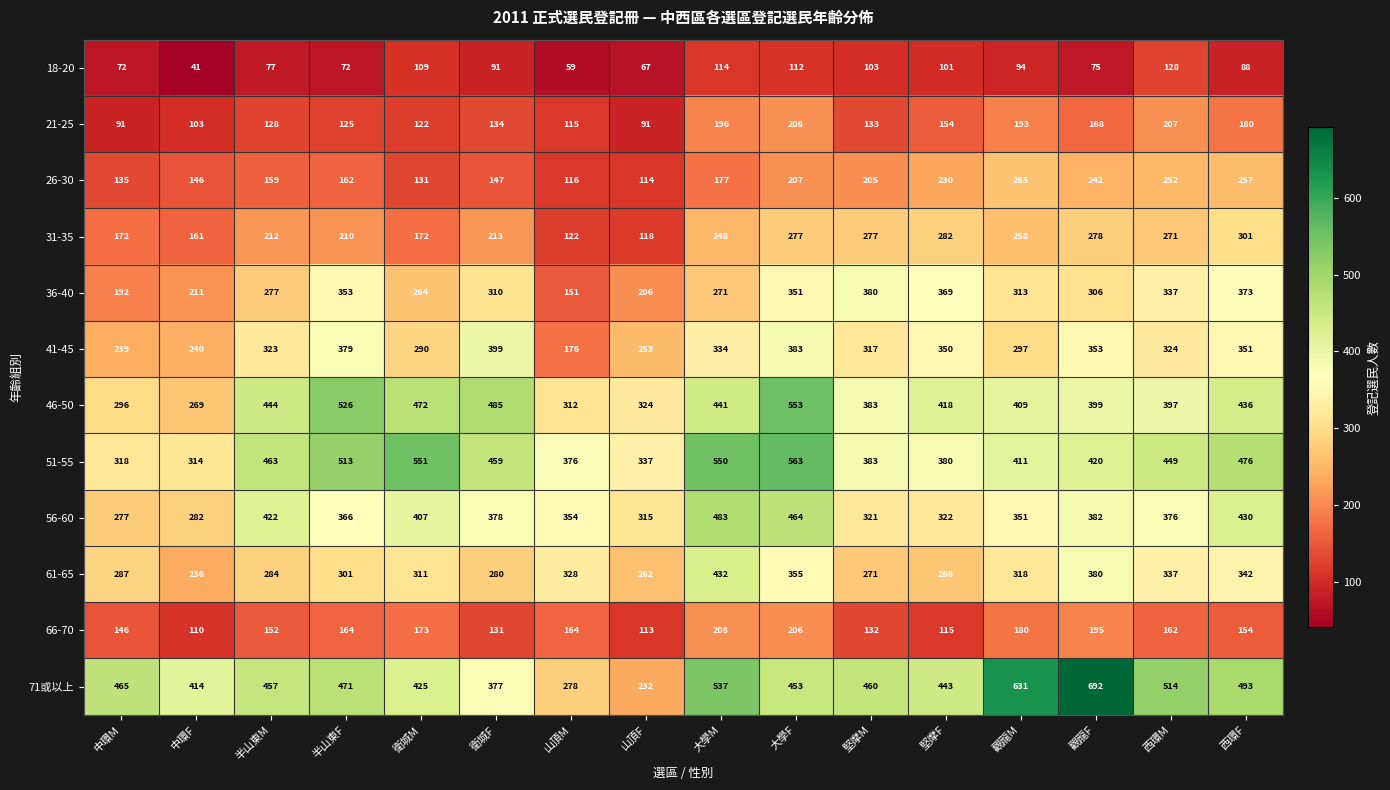

What is the difference between the 56-60 values at 堅摩F and 半山東M?

100